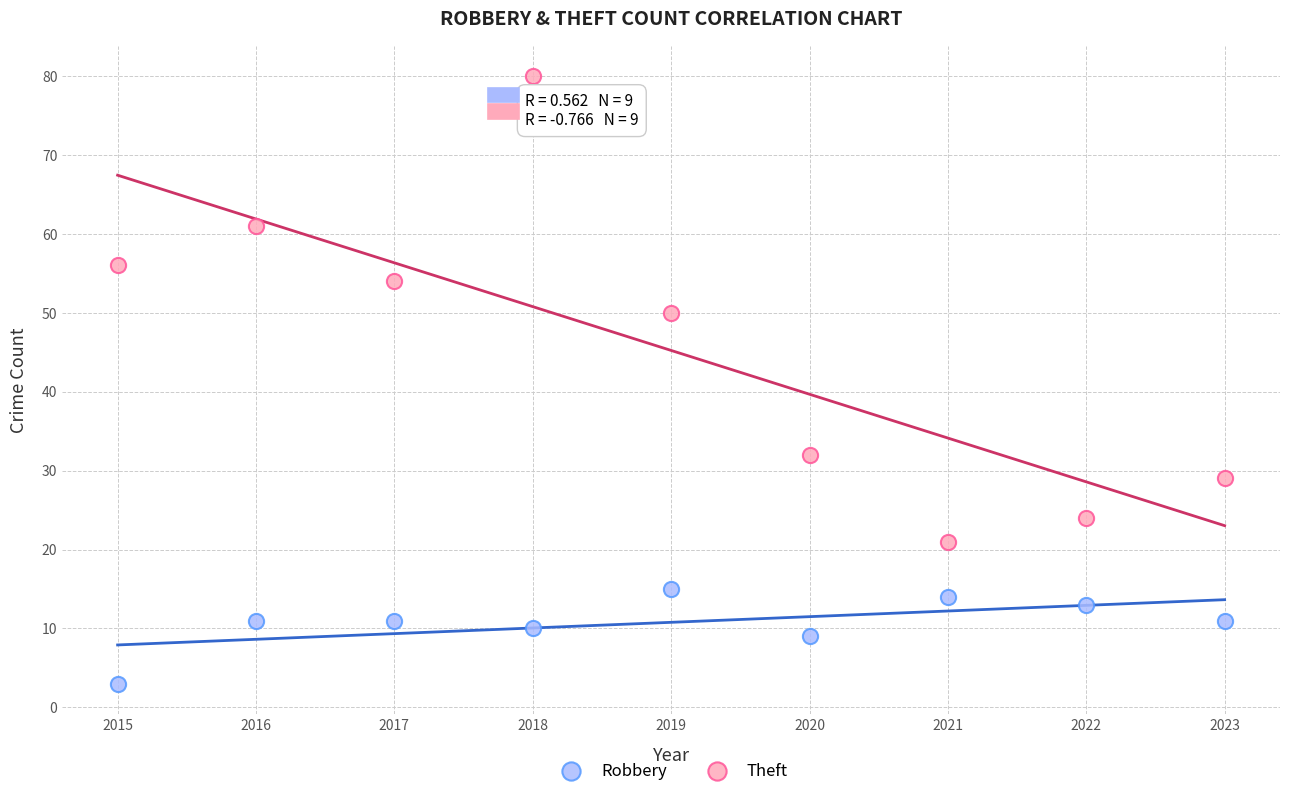

Which series contains the lowest Y value?

Robbery